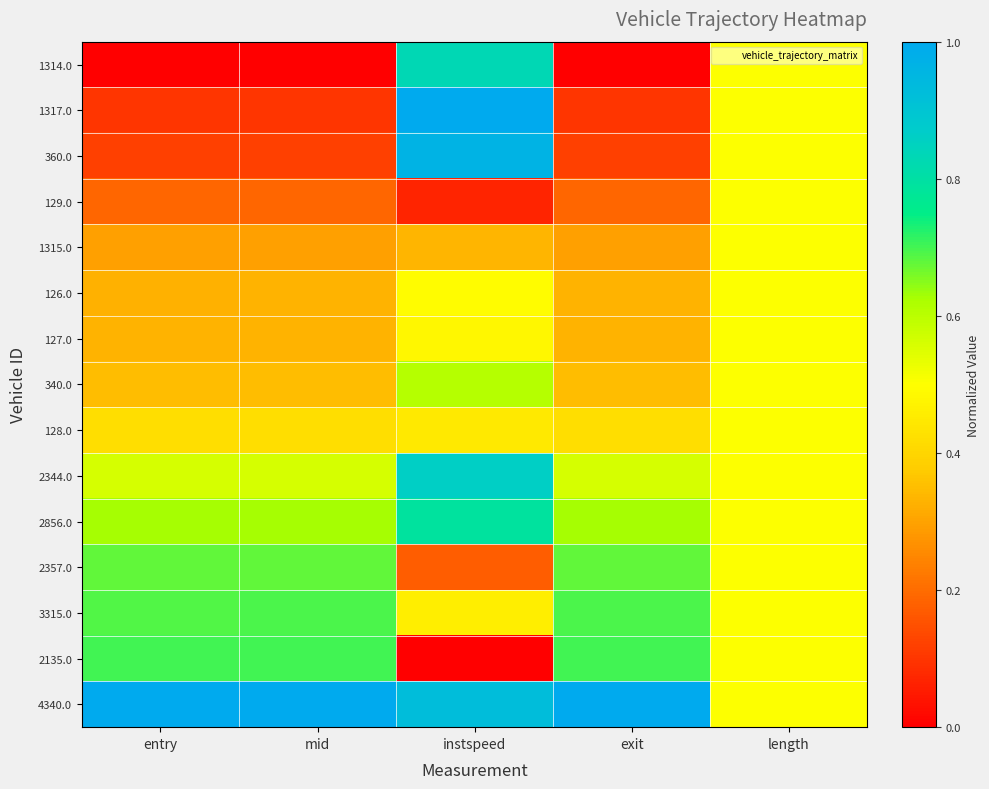

Reading left to right, extract all data points from this chart.

1314.0: entry=0.0	mid=0.0	instspeed=0.8	exit=0.0	length=0.5
1317.0: entry=0.1	mid=0.1	instspeed=1.0	exit=0.1	length=0.5
360.0: entry=0.1	mid=0.1	instspeed=1.0	exit=0.1	length=0.5
129.0: entry=0.2	mid=0.2	instspeed=0.1	exit=0.2	length=0.5
1315.0: entry=0.3	mid=0.3	instspeed=0.3	exit=0.3	length=0.5
126.0: entry=0.3	mid=0.3	instspeed=0.5	exit=0.3	length=0.5
127.0: entry=0.3	mid=0.3	instspeed=0.5	exit=0.3	length=0.5
340.0: entry=0.4	mid=0.4	instspeed=0.6	exit=0.4	length=0.5
128.0: entry=0.4	mid=0.4	instspeed=0.4	exit=0.4	length=0.5
2344.0: entry=0.6	mid=0.6	instspeed=0.9	exit=0.6	length=0.5
2856.0: entry=0.6	mid=0.6	instspeed=0.8	exit=0.6	length=0.5
2357.0: entry=0.7	mid=0.7	instspeed=0.2	exit=0.7	length=0.5
3315.0: entry=0.7	mid=0.7	instspeed=0.5	exit=0.7	length=0.5
2135.0: entry=0.7	mid=0.7	instspeed=0.0	exit=0.7	length=0.5
4340.0: entry=1.0	mid=1.0	instspeed=0.9	exit=1.0	length=0.5